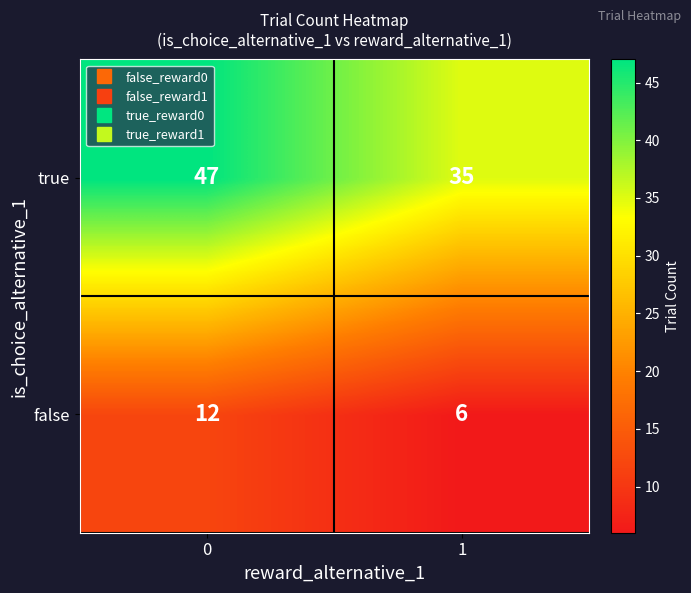

Reading left to right, extract all data points from this chart.

true: 47	35
false: 12	6